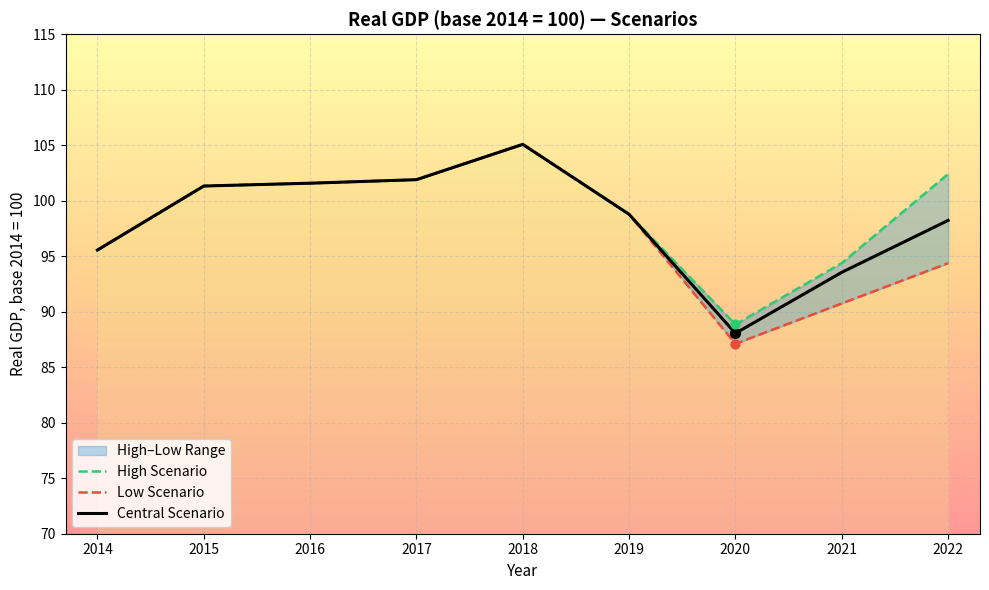

Is the value of Central Scenario at 2014 greater than the value of Low Scenario at 2019?

No